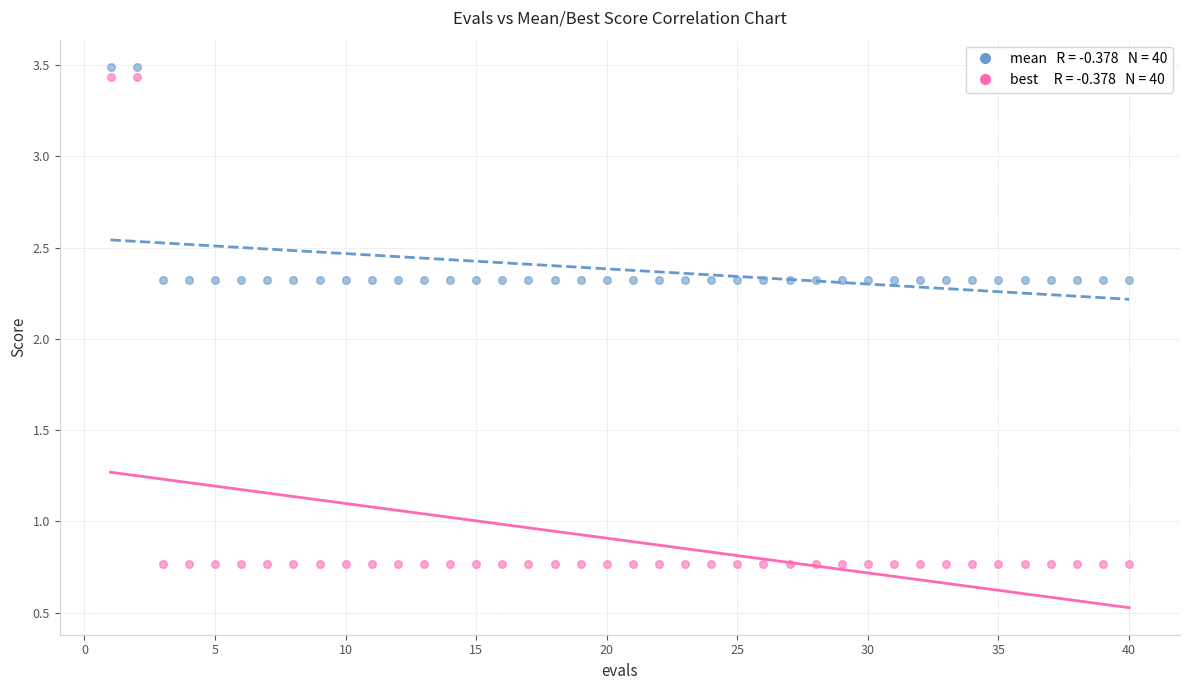

Across all data points, what is the range of X values (max minus min)?

39.0